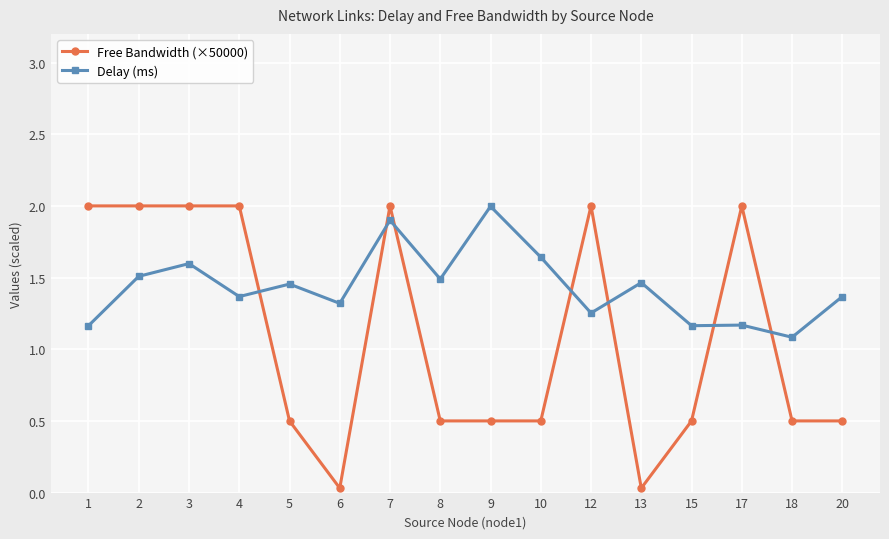

At how many categories does at least one series exceed 1?

16